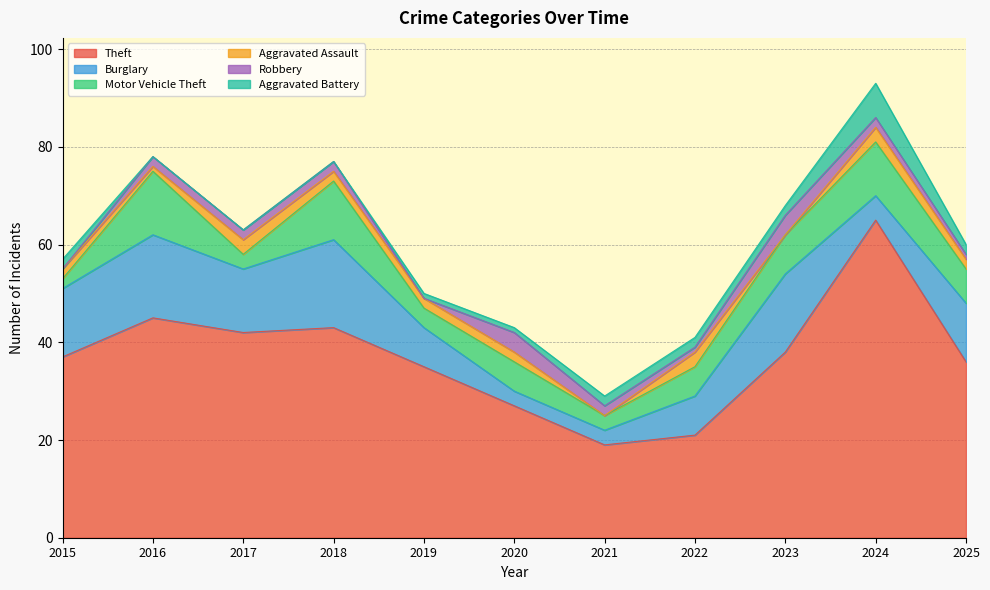

How many values in the Motor Vehicle Theft series are below 6?

4